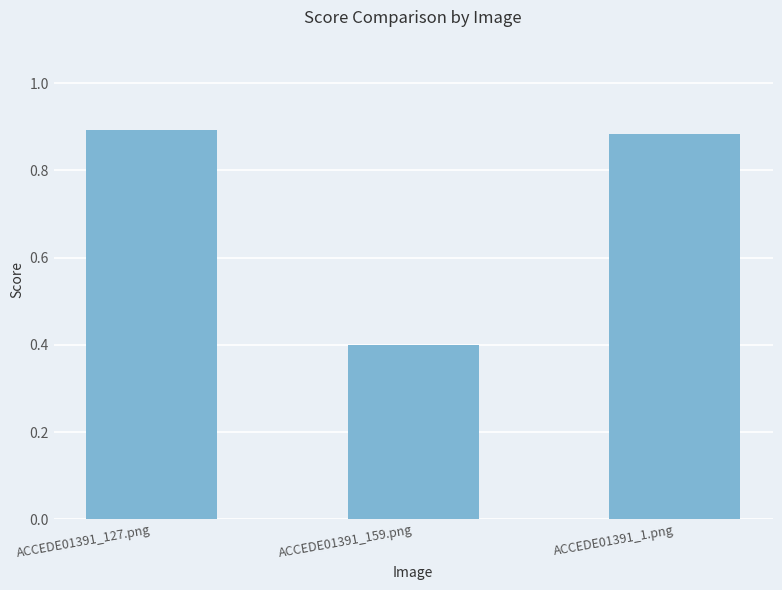

Rank the categories by value from highest to lowest.

ACCEDE01391_127.png, ACCEDE01391_1.png, ACCEDE01391_159.png